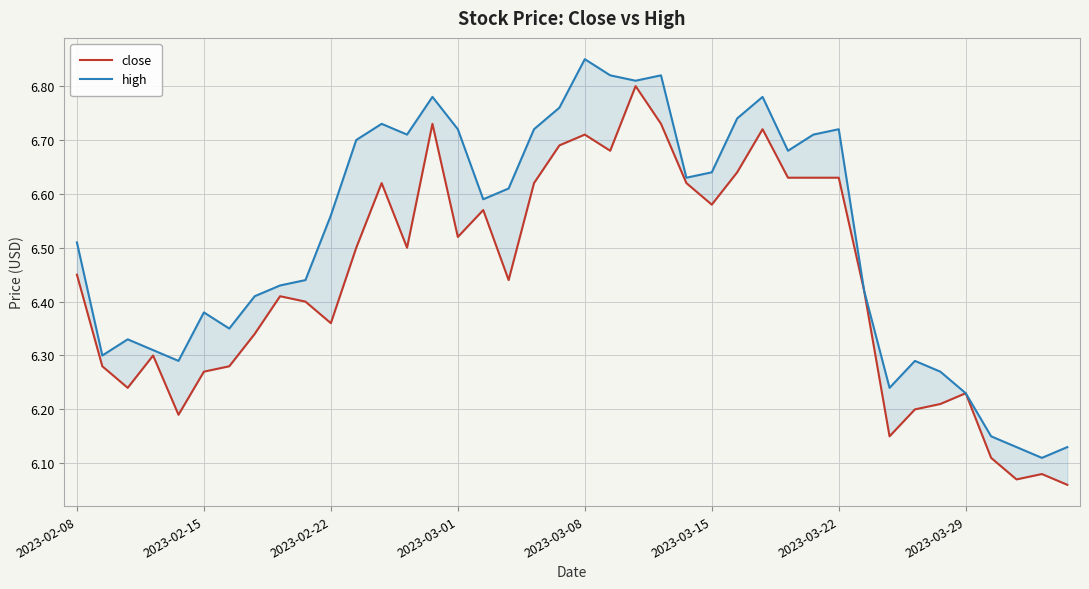

True or false: close and high cross at least once.

False